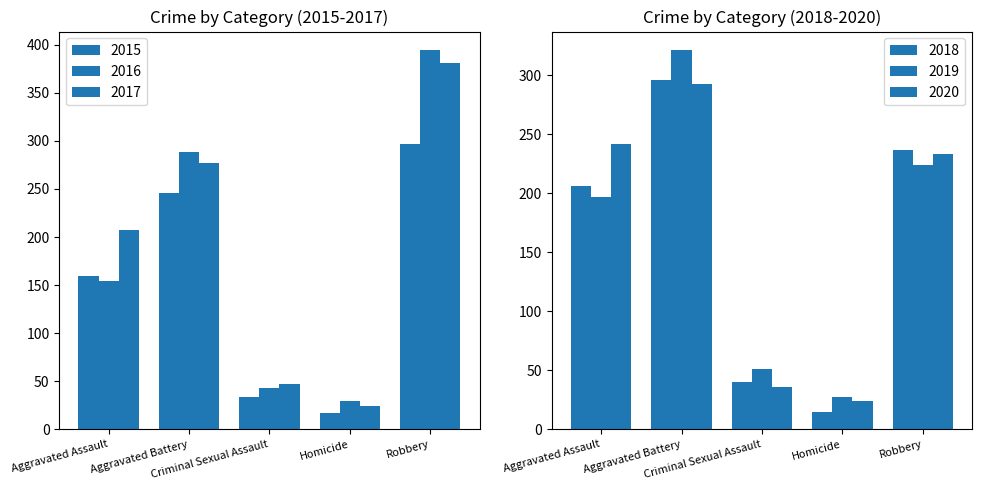

What is the total value across all series at Aggravated Battery?

1721